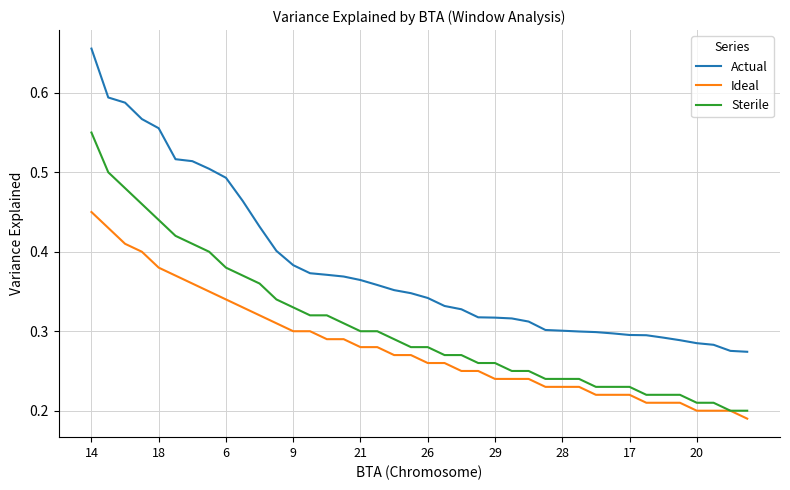

What is the sum of all Ideal values?

11.2